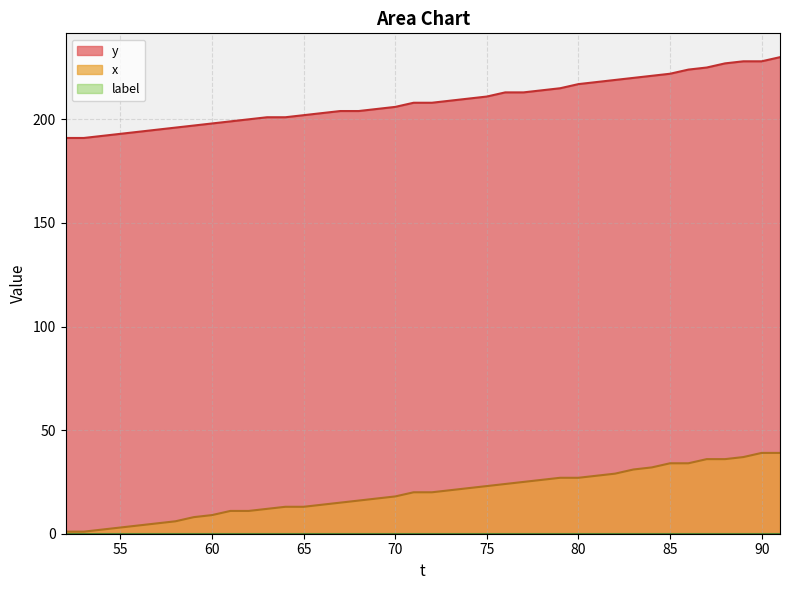

What is the value of the y point at the 33rd from the left?

221